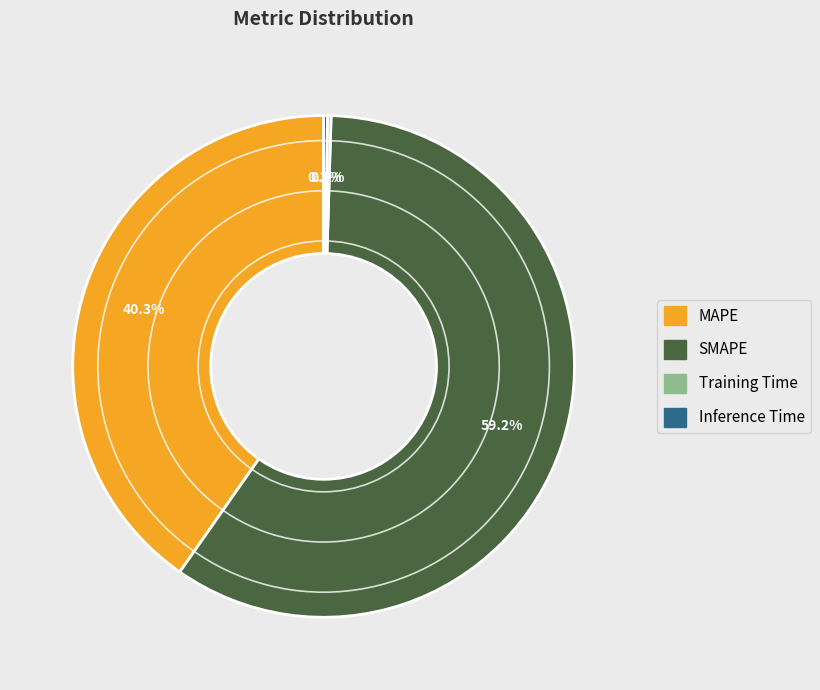

To the nearest percent, what is the average slice percentage?

25%